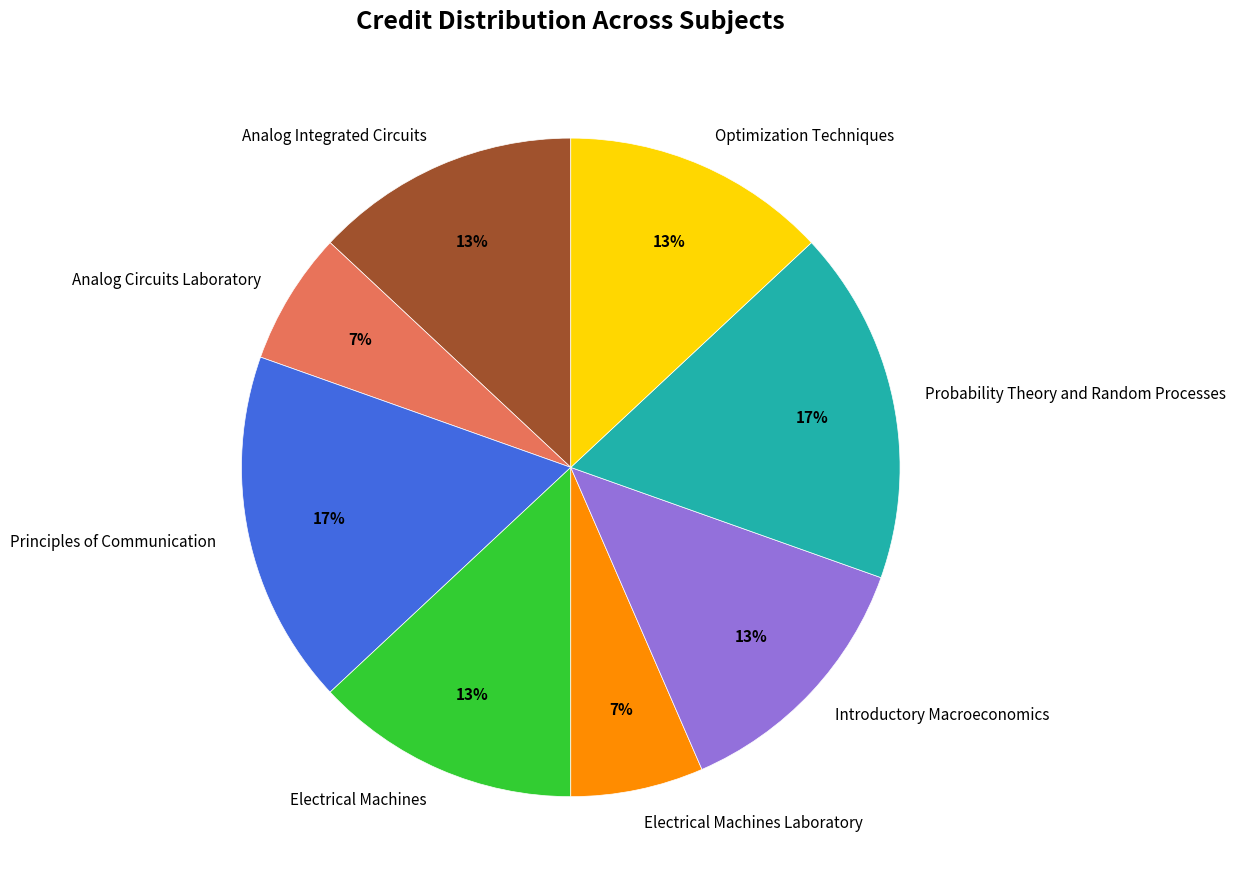

Count the number of slices in the pie.

8